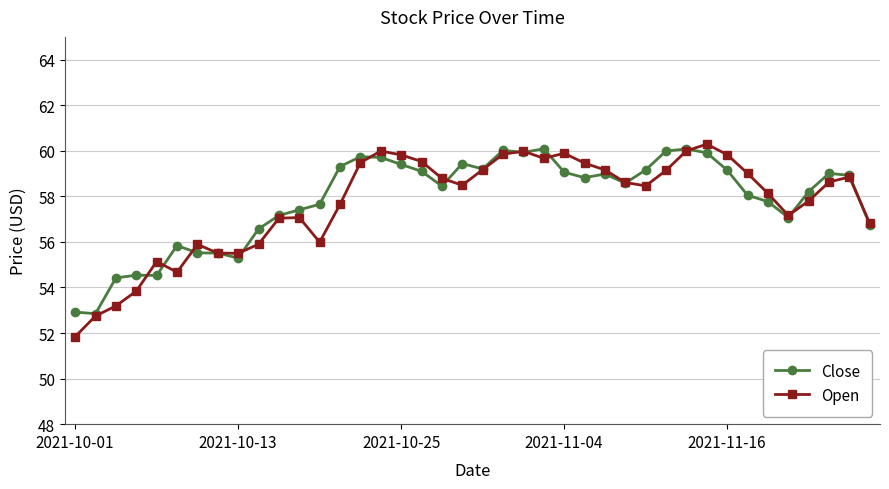

What is the smallest value displayed?

51.8